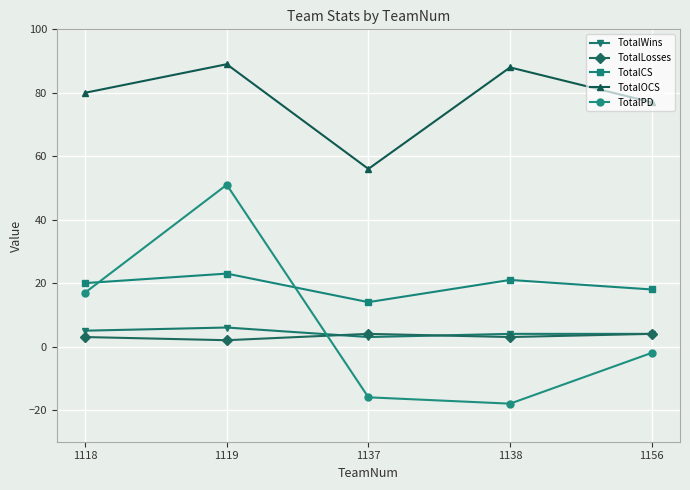

How many categories are shown in the chart?

5